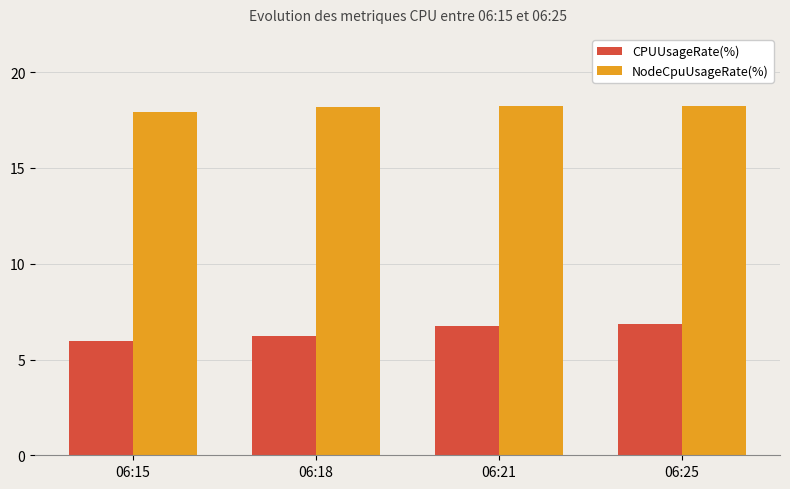

What is the lowest value of the CPUUsageRate(%) series?

5.9